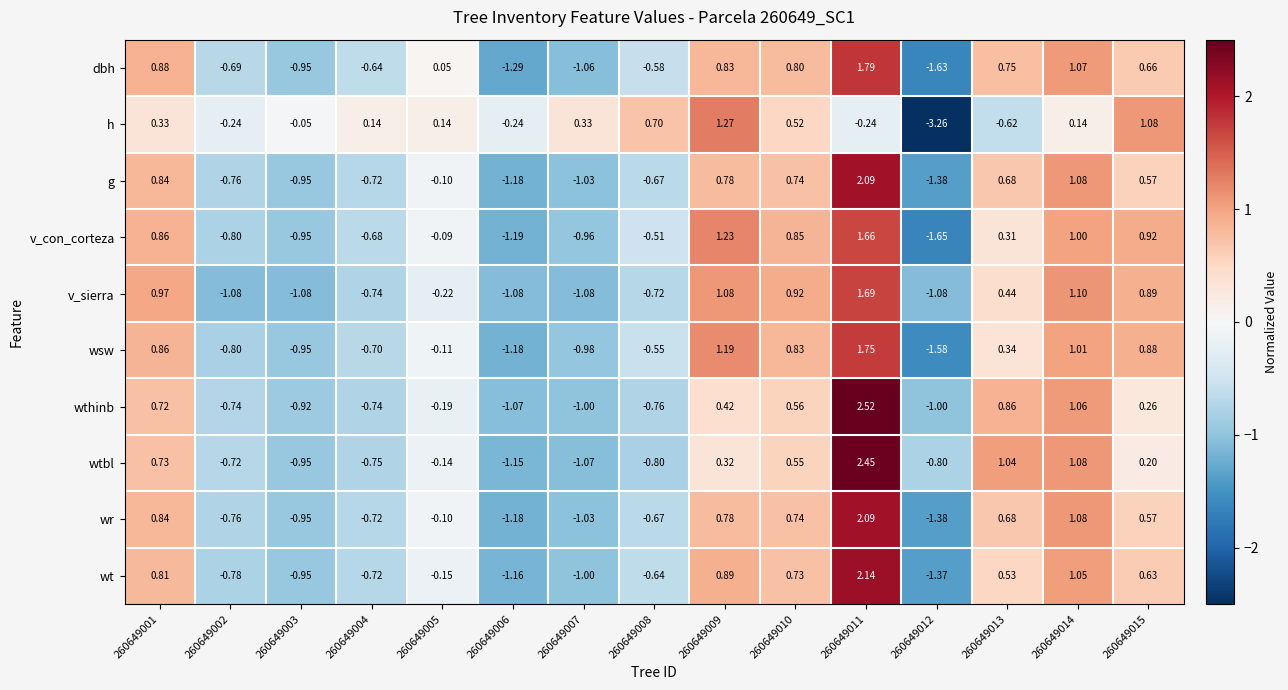

Is the value of wsw at 260649006 greater than the value of v_sierra at 260649008?

No